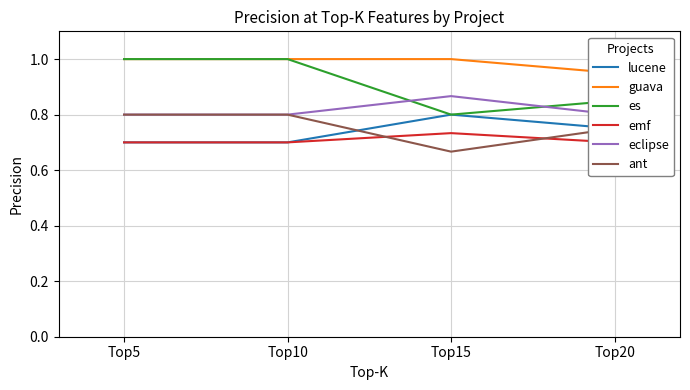

At which category does the chart reach its minimum across all series?

Top15